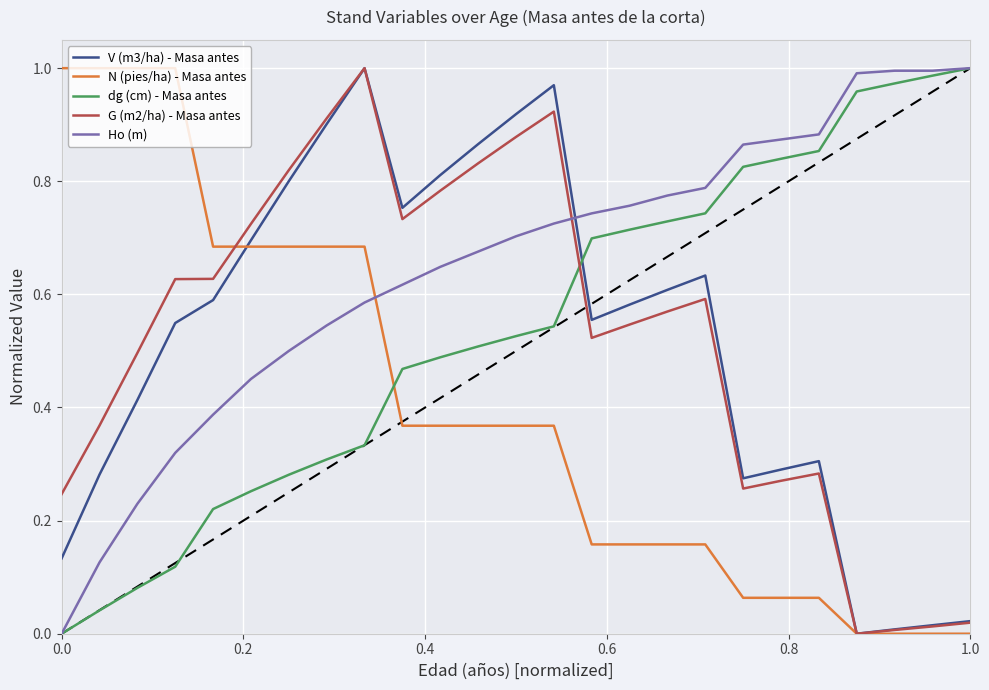

Which series has the largest total across all categories?

Ho (m)